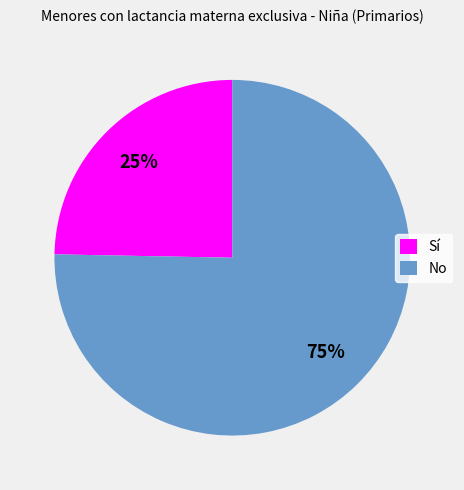

Do No and Sí together represent more than half of the pie?

Yes